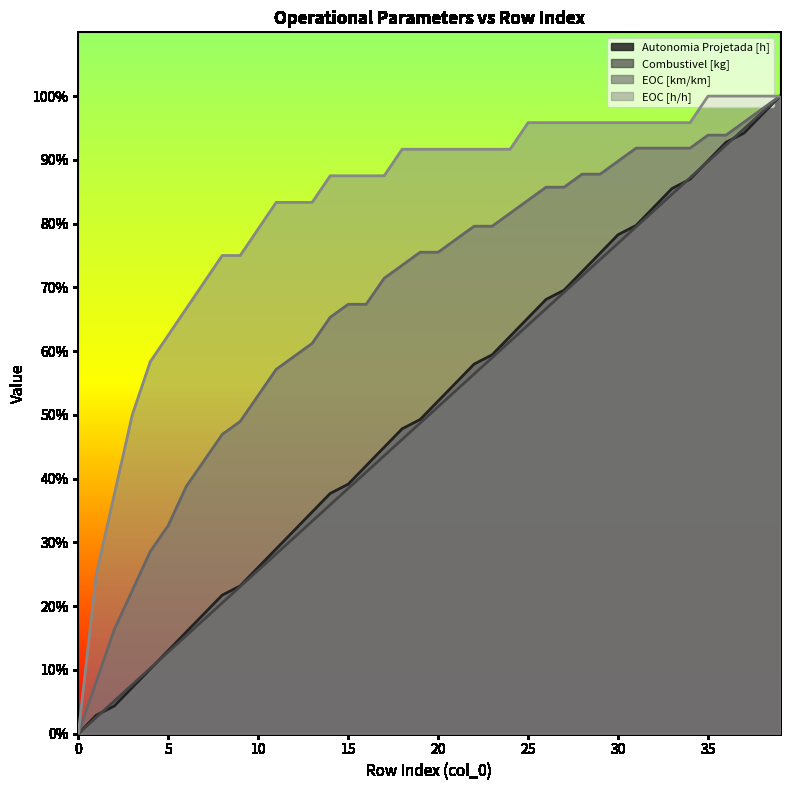

How many positive values does the EOC [km/km] series have?

39